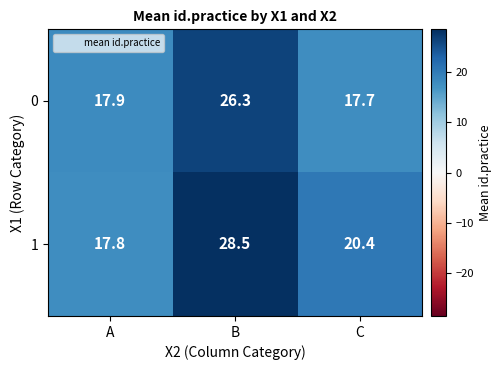

Reading left to right, what are all the values shown in this chart?

0: A=17.9	B=26.3	C=17.7
1: A=17.8	B=28.5	C=20.4